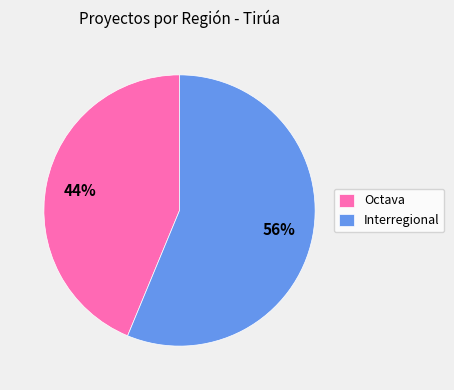

Rank the categories by value from lowest to highest.

Octava, Interregional